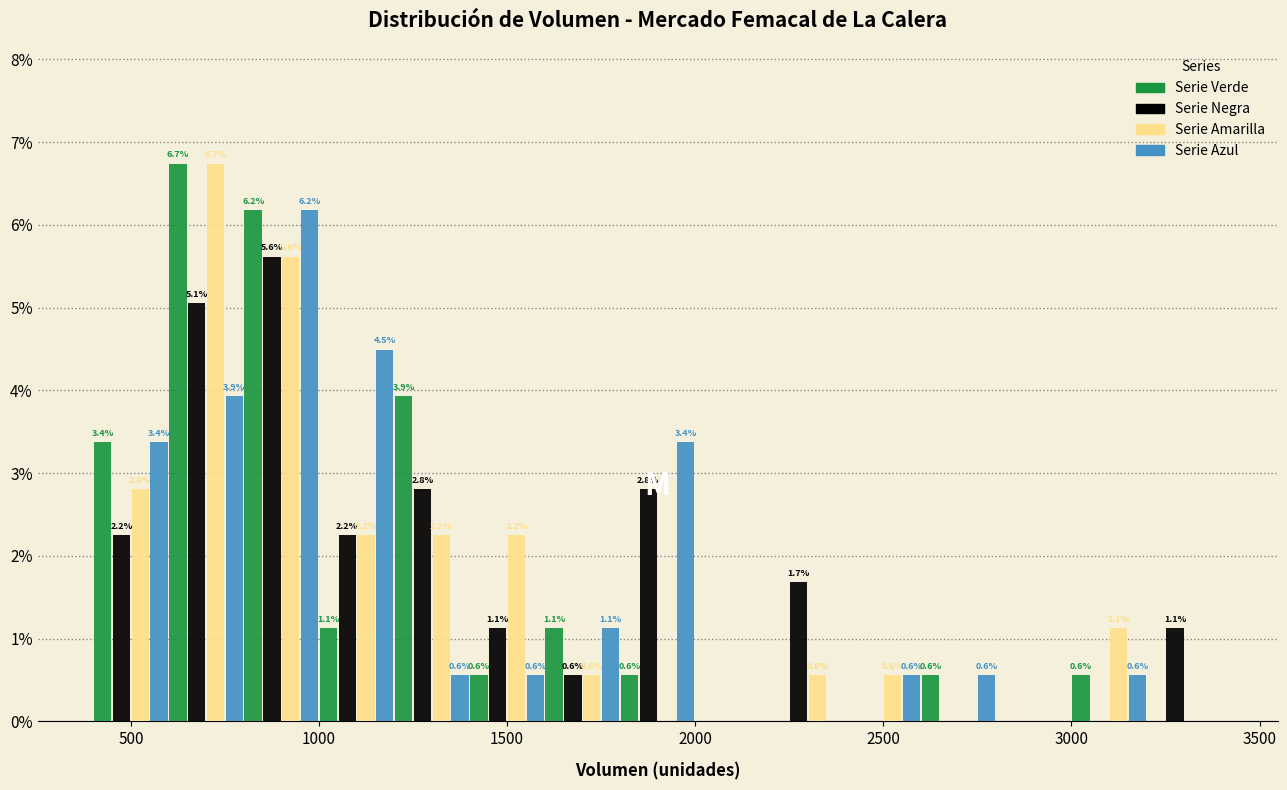

In the Serie Amarilla series, which range on the x-axis has the tallest bar?

600 to 800